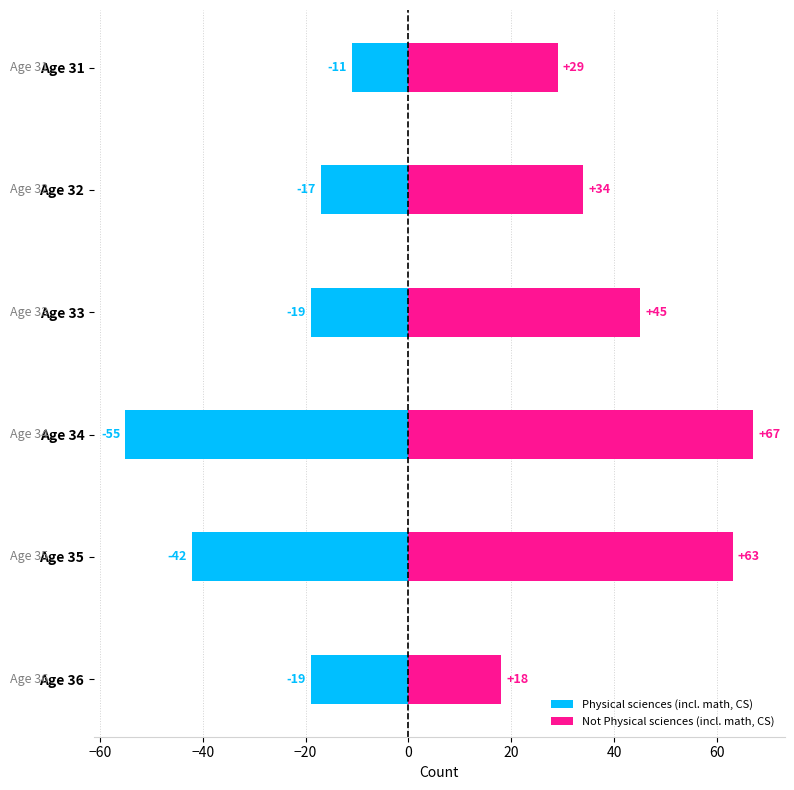

Between Age 36 and Age 35, which is larger?

Age 36